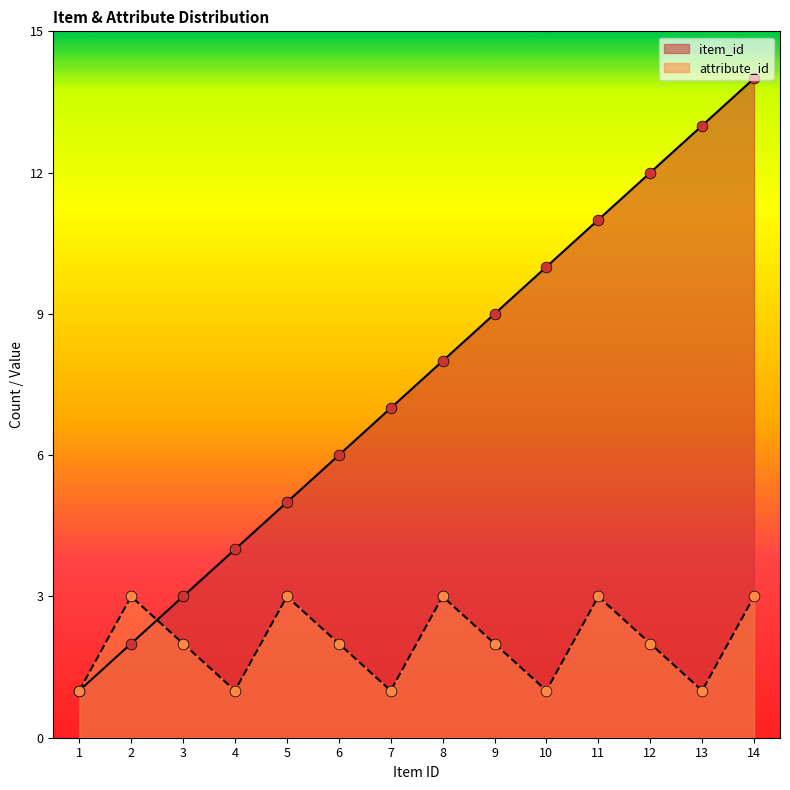

What is the total value across all series at 4?

5